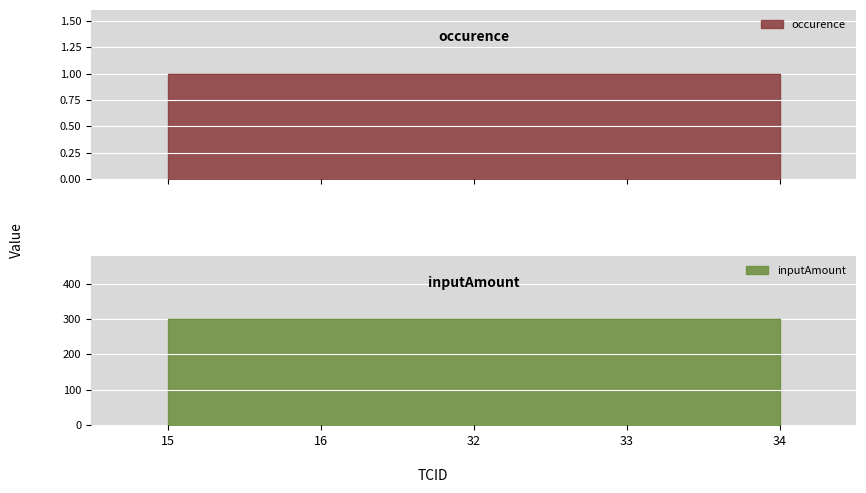

Between 16 and 32, which series saw the biggest shift?

occurence